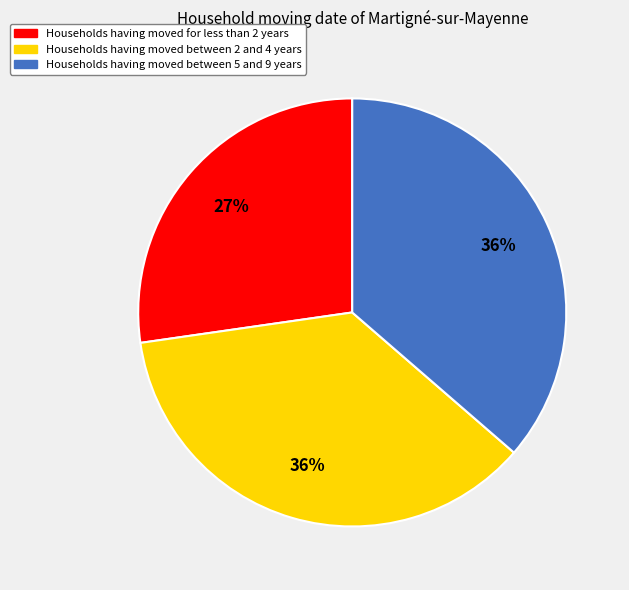

To the nearest percent, what is the average slice percentage?

33%